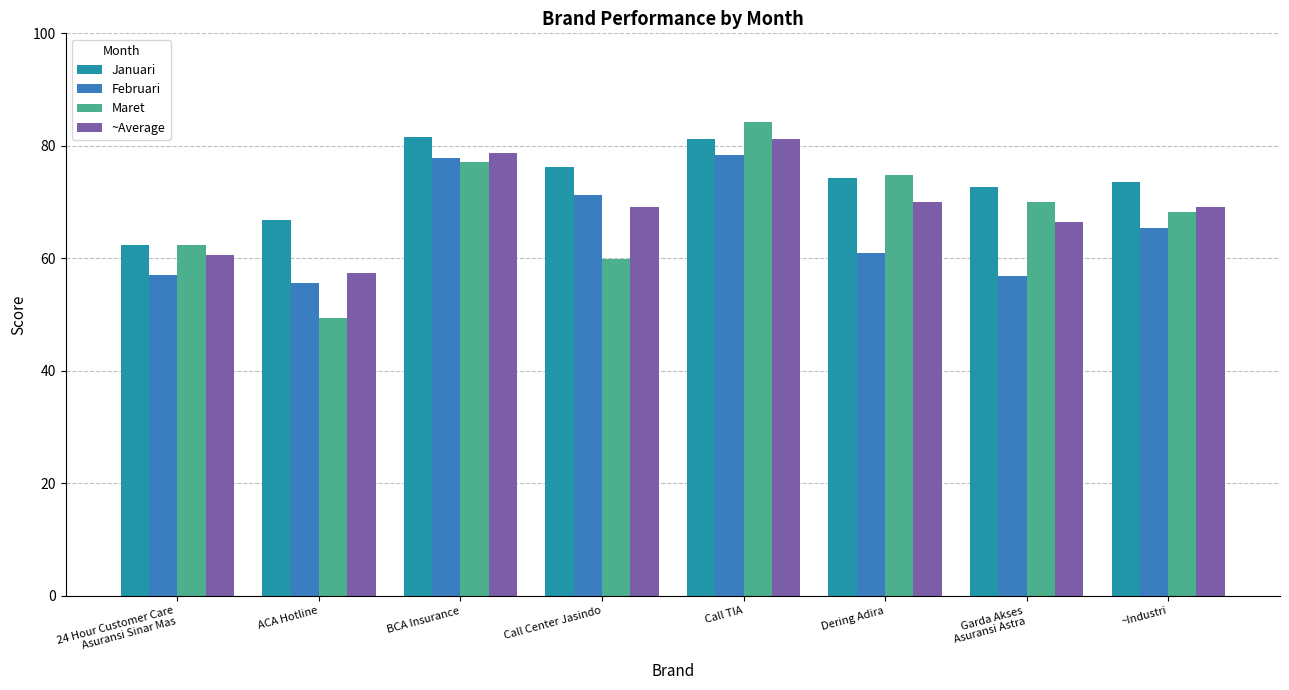

What is the sum of all ~Average values?

552.7